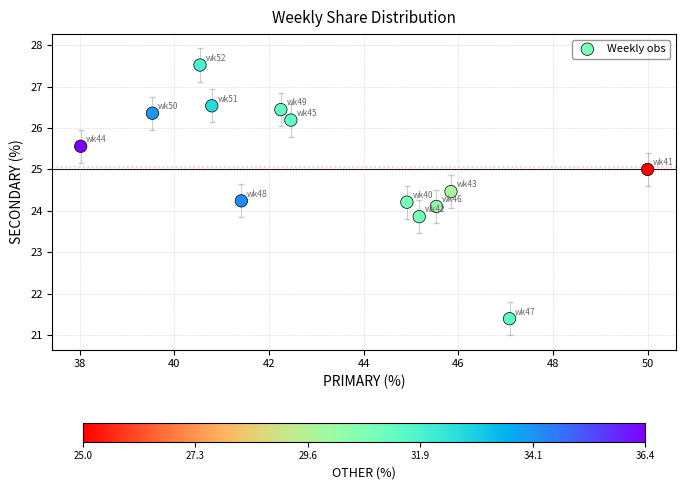

What is the range of X values (max minus min)?

12.0